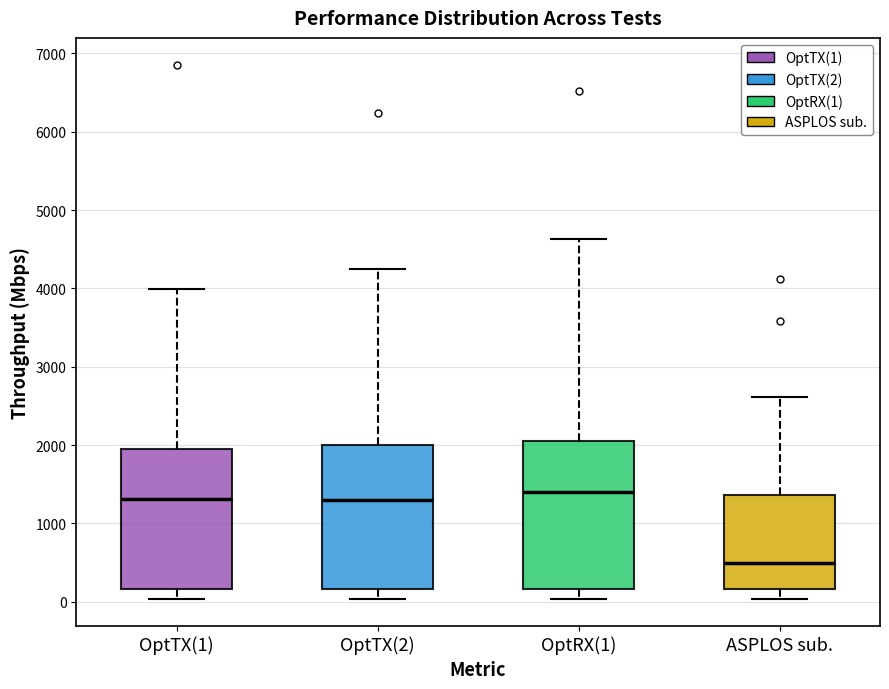

Reading left to right, read every box against the y-axis: the position of its median line, the range the box covers, and the ends of its whiskers. The values are not printed on the chart, so give them approximately, as read against the axis.

OptTX(1): median 1300, box 200 to 1900, whiskers 0 to 4000
OptTX(2): median 1300, box 200 to 2000, whiskers 0 to 4200
OptRX(1): median 1400, box 200 to 2100, whiskers 0 to 4600
ASPLOS sub.: median 500, box 200 to 1400, whiskers 0 to 2600